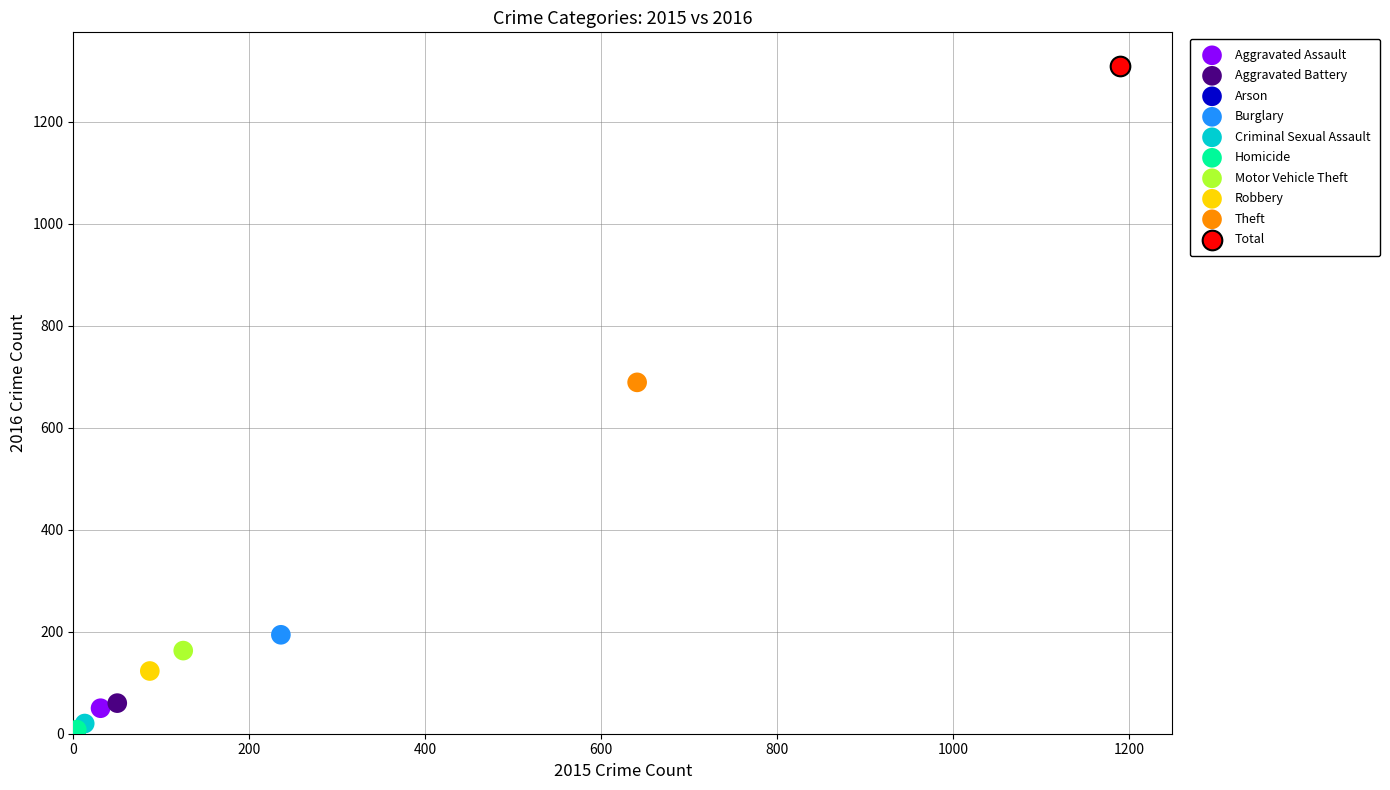

What are all the series names shown in the legend?

Aggravated Assault, Aggravated Battery, Arson, Burglary, Criminal Sexual Assault, Homicide, Motor Vehicle Theft, Robbery, Theft, Total